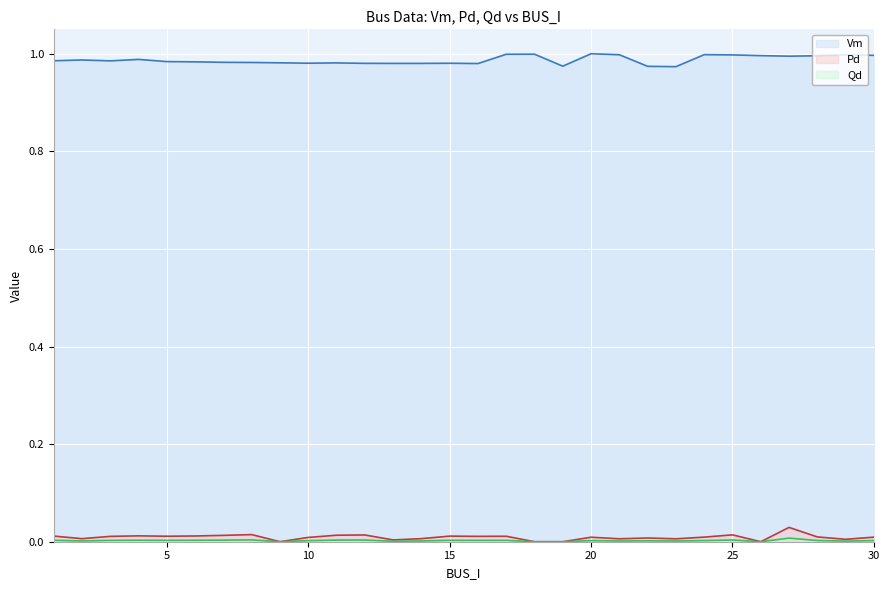

True or false: Vm line has a value of 1.6 at 19.

False